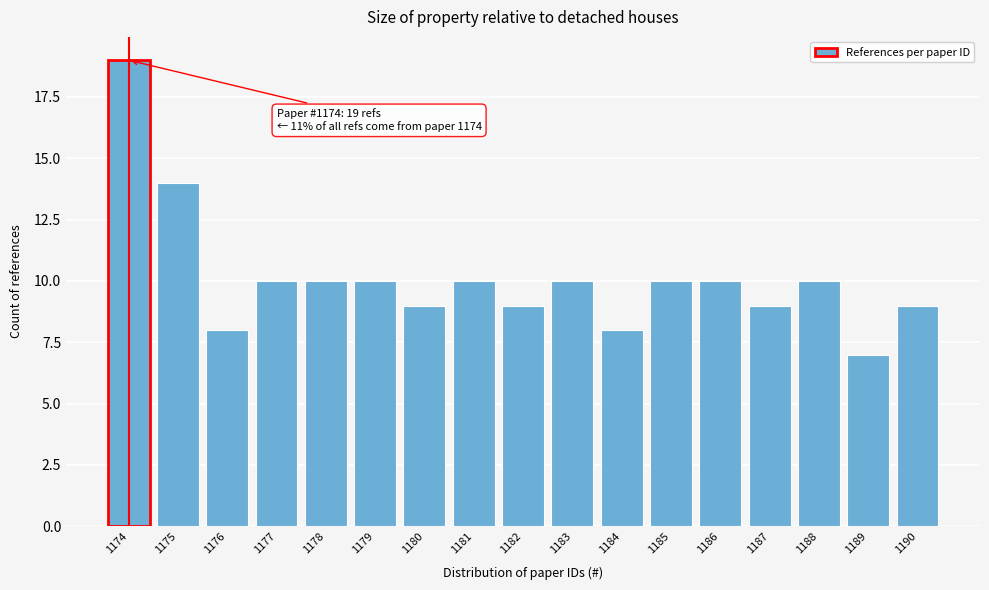

Reading left to right, transcribe all the data shown in this chart.

19	14	8	10	10	10	9	10	9	10	8	10	10	9	10	7	9